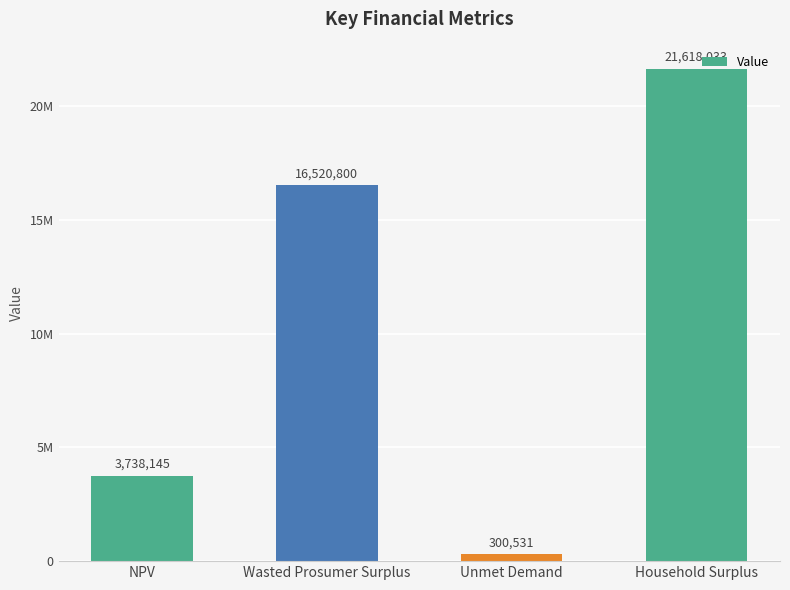

List the labels in order of value, smallest first.

Unmet Demand, NPV, Wasted Prosumer Surplus, Household Surplus